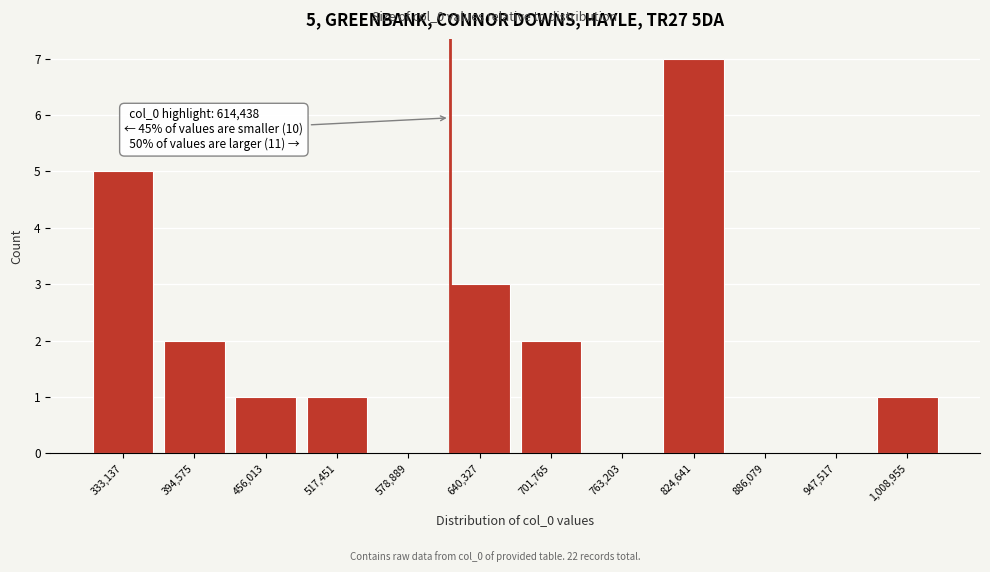

Over which range of the x-axis is the bar tallest?

790000 to 860000